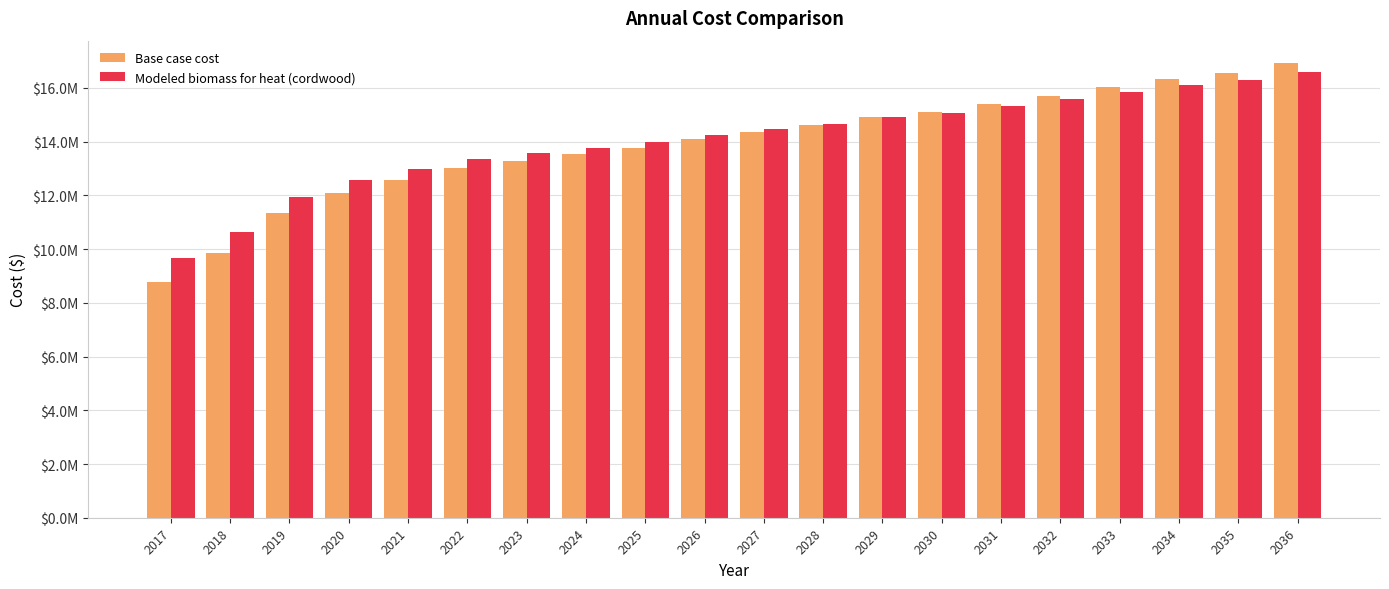

Does the chart contain stacked bars?

No